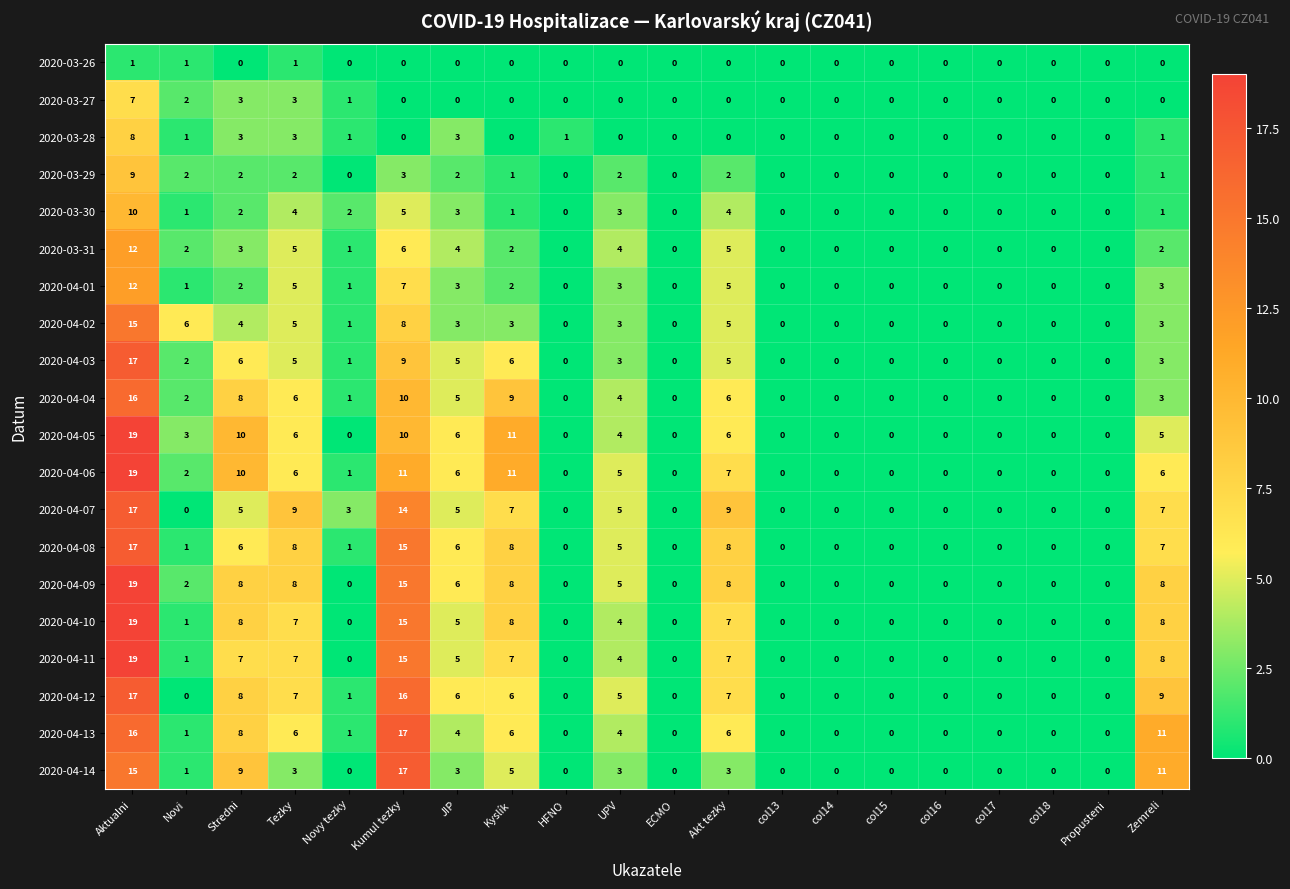

At which category is the sum across all series the highest?

Aktualni